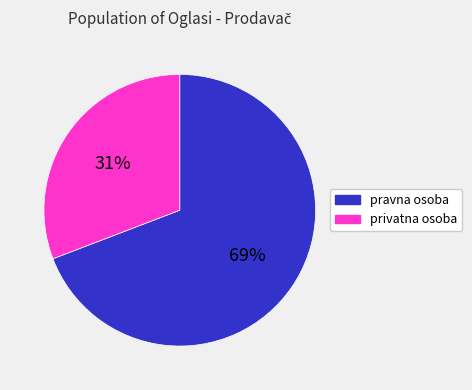

Does pravna osoba account for over 50% of the chart?

Yes